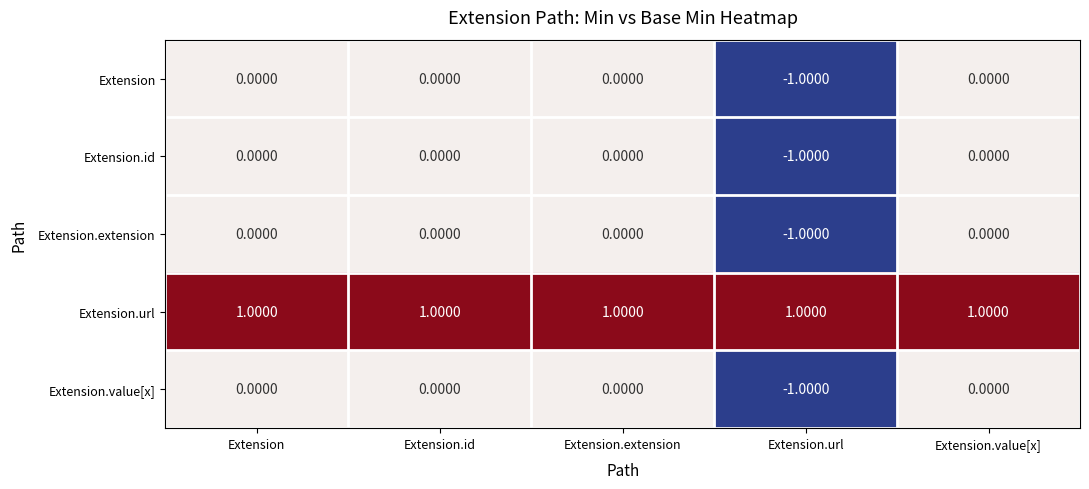

How many series are shown in this chart?

5